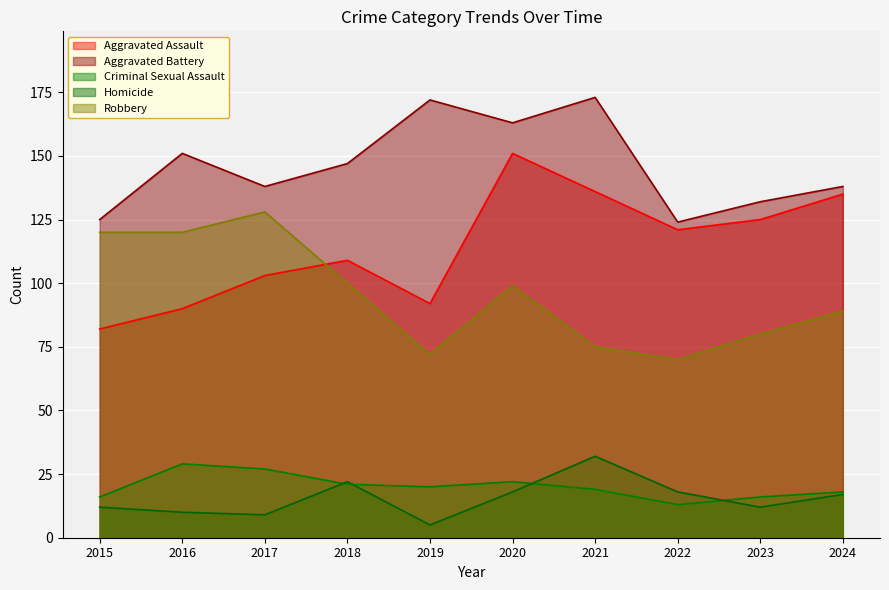

Does the chart display data point markers on the line(s)?

No